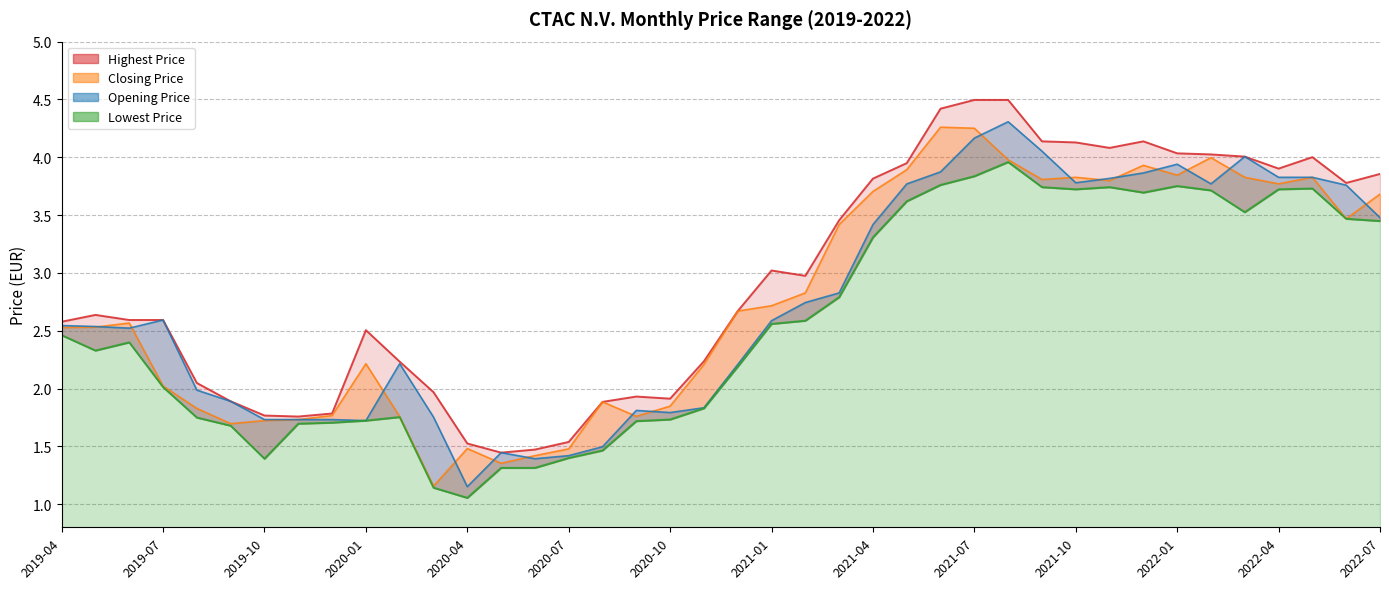

How many lines are shown in the chart?

4